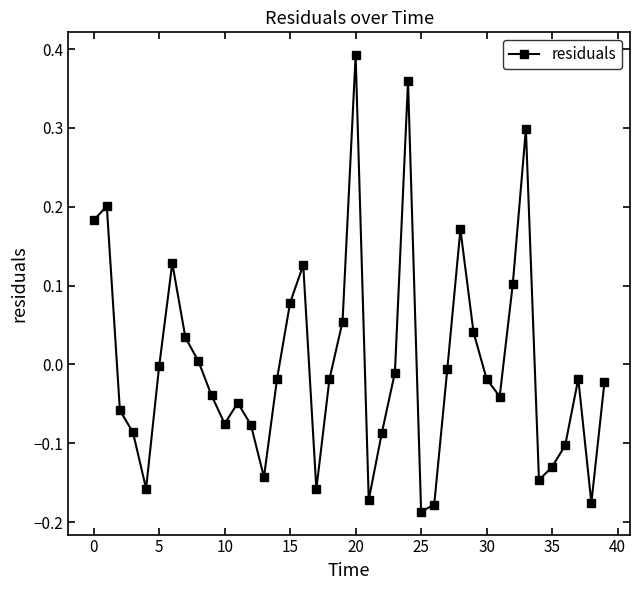

What is the difference between the maximum and second lowest values?

0.6